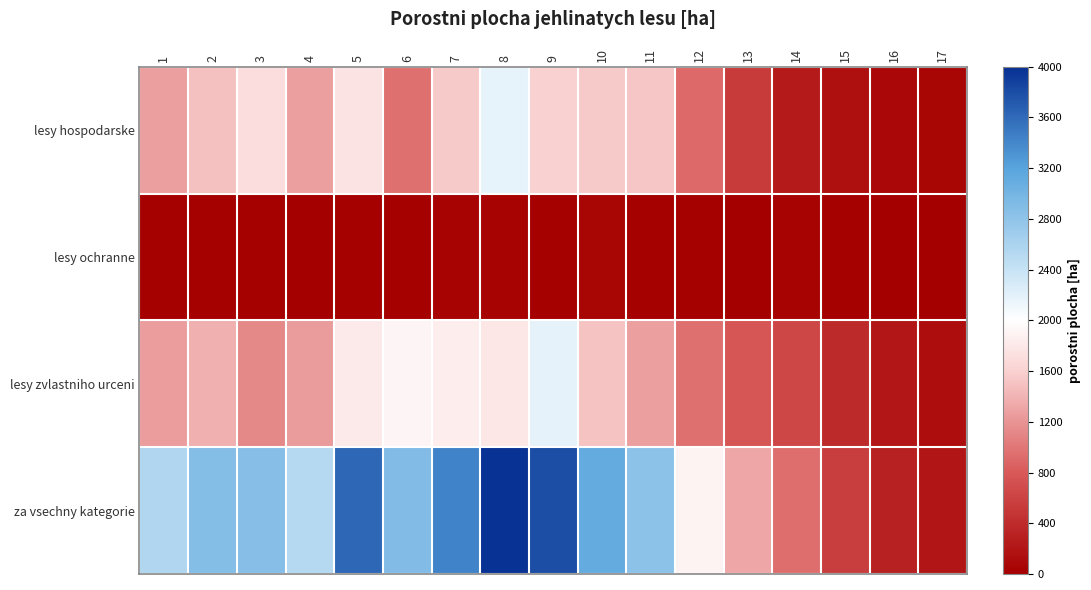

Reading left to right, transcribe all the data shown in this chart.

lesy hospodarske: 1=-0.4	2=-0.3	3=-0.1	4=-0.4	5=-0.1	6=-0.5	7=-0.2	8=0.1	9=-0.2	10=-0.2	11=-0.2	12=-0.5	13=-0.7	14=-0.9	15=-0.9	16=-1.0	17=-1.0
lesy ochranne: 1=-1.0	2=-1.0	3=-1.0	4=-1.0	5=-1.0	6=-1.0	7=-1.0	8=-1.0	9=-1.0	10=-1.0	11=-1.0	12=-1.0	13=-1.0	14=-1.0	15=-1.0	16=-1.0	17=-1.0
lesy zvlastniho urceni: 1=-0.4	2=-0.3	3=-0.4	4=-0.4	5=-0.1	6=-0.0	7=-0.1	8=-0.1	9=0.1	10=-0.2	11=-0.4	12=-0.5	13=-0.6	14=-0.7	15=-0.8	16=-0.9	17=-0.9
za vsechny kategorie: 1=0.3	2=0.4	3=0.4	4=0.3	5=0.8	6=0.5	7=0.7	8=1.0	9=0.9	10=0.6	11=0.4	12=-0.0	13=-0.3	14=-0.5	15=-0.7	16=-0.9	17=-0.9